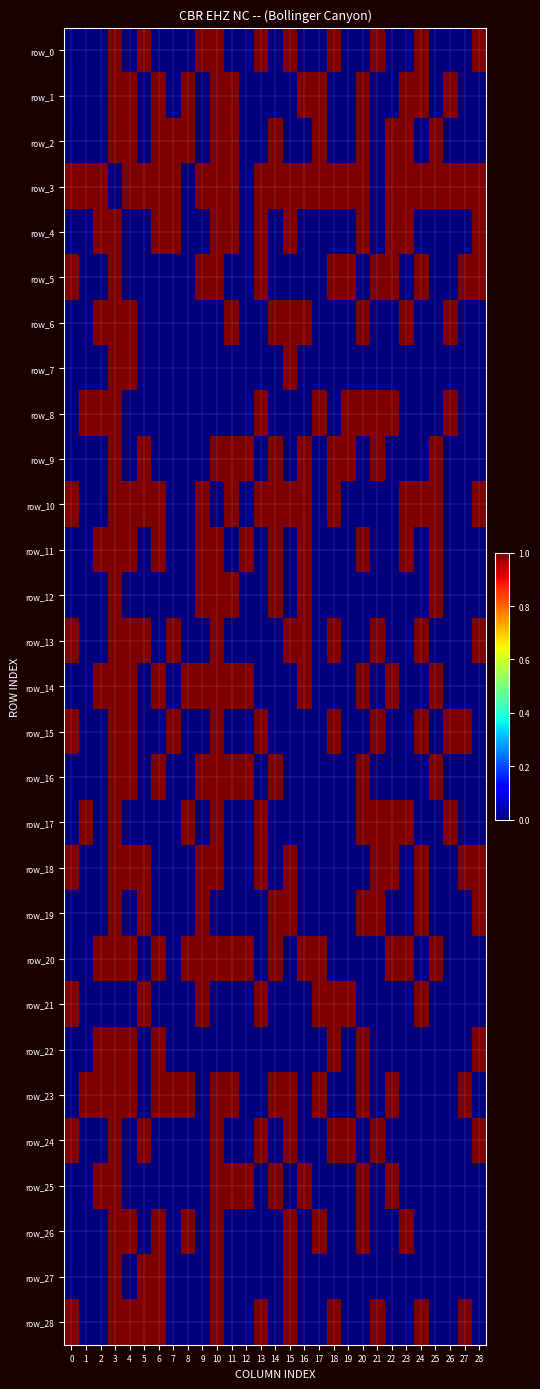

Reading right to left, transcribe all the data shown in this chart.

row_0: 1	0	0	0	1	0	0	1	0	0	1	0	0	1	0	1	0	0	1	1	0	0	0	1	0	1	0	0	0
row_1: 0	0	1	0	1	1	0	0	1	0	0	1	1	0	0	0	0	1	1	0	1	0	1	0	1	1	0	0	0
row_2: 0	0	0	1	0	1	1	0	1	0	0	1	0	0	1	0	0	1	1	0	1	1	1	0	1	1	0	0	0
row_3: 1	1	1	1	1	1	1	0	1	1	1	1	1	1	1	1	0	1	1	1	0	1	1	1	1	0	1	1	1
row_4: 1	0	0	0	0	1	1	0	1	0	0	0	0	1	0	1	0	1	1	0	0	1	1	0	0	1	1	0	0
row_5: 1	1	0	0	1	0	1	1	0	1	1	0	0	0	0	1	0	0	1	1	0	0	0	0	0	1	0	0	1
row_6: 0	0	1	0	0	1	0	0	1	0	0	0	1	1	1	0	0	1	0	0	0	0	0	0	1	1	1	0	0
row_7: 0	0	0	0	0	0	0	0	0	0	0	0	0	1	0	0	0	0	0	0	0	0	0	0	1	1	0	0	0
row_8: 0	0	1	0	0	0	1	1	1	1	0	1	0	0	0	1	0	0	0	0	0	0	0	0	0	1	1	1	0
row_9: 0	0	0	1	0	0	0	1	0	1	1	0	1	0	1	0	1	1	1	0	0	0	0	1	0	1	0	0	0
row_10: 1	0	0	1	1	1	0	0	0	0	1	0	1	1	1	1	0	1	0	1	0	0	1	1	1	1	0	0	1
row_11: 0	0	0	1	0	1	0	0	1	0	0	0	1	0	1	0	1	0	1	1	0	0	1	0	1	1	1	0	0
row_12: 0	0	0	1	0	0	0	0	0	0	0	0	1	0	1	0	0	1	1	1	0	0	0	0	0	1	0	0	0
row_13: 1	0	0	0	1	0	0	1	0	0	1	0	1	1	0	0	0	0	1	0	0	1	0	1	1	1	0	0	1
row_14: 0	0	0	1	0	0	1	0	1	0	0	0	1	0	0	0	1	1	1	1	1	0	1	0	1	1	1	0	0
row_15: 0	1	1	0	1	0	0	1	0	0	1	0	0	0	0	1	0	0	1	0	0	1	0	0	1	1	0	0	1
row_16: 0	0	0	1	0	0	0	0	1	0	0	0	0	0	1	0	1	1	1	1	0	0	1	0	1	1	0	0	0
row_17: 0	0	1	0	0	1	1	1	1	0	0	0	0	0	0	1	0	0	1	0	1	0	0	0	0	1	0	1	0
row_18: 1	1	0	0	1	0	1	1	0	0	0	0	0	1	0	1	0	0	1	1	0	0	0	1	1	1	0	0	1
row_19: 1	0	0	0	1	0	0	1	1	0	0	0	0	1	1	0	0	0	0	1	0	0	0	1	0	1	0	0	0
row_20: 0	0	0	1	0	1	1	0	0	0	0	1	1	0	1	0	1	1	1	1	1	0	1	0	1	1	1	0	0
row_21: 0	0	0	0	1	0	0	0	0	1	1	1	0	0	0	1	0	0	0	1	0	0	0	1	0	0	0	0	1
row_22: 1	0	0	0	0	0	0	0	1	0	1	0	0	0	0	0	0	0	0	0	0	0	1	0	1	1	1	0	0
row_23: 0	1	0	0	0	0	1	0	1	0	0	1	0	1	1	0	0	1	1	0	1	1	1	0	1	1	1	1	0
row_24: 1	0	0	0	0	0	0	1	0	1	1	0	0	1	0	1	0	0	1	0	0	0	0	1	0	1	0	0	1
row_25: 0	0	0	0	0	0	1	0	1	0	0	0	1	0	1	0	1	1	1	0	0	0	0	0	0	1	1	0	0
row_26: 0	0	0	0	0	1	0	0	1	0	0	1	0	1	0	0	0	0	1	0	1	0	1	0	1	1	0	0	0
row_27: 0	0	0	0	0	0	0	0	0	0	0	0	0	1	0	0	0	0	1	0	0	0	1	1	0	1	0	0	0
row_28: 0	1	0	0	1	0	0	1	0	0	1	0	0	1	0	1	0	0	1	0	0	0	1	1	1	1	0	0	1